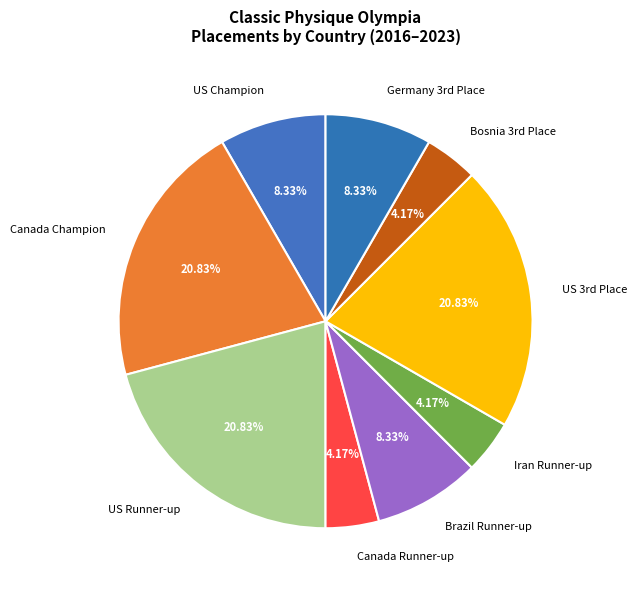

How many segments does this pie chart have?

9